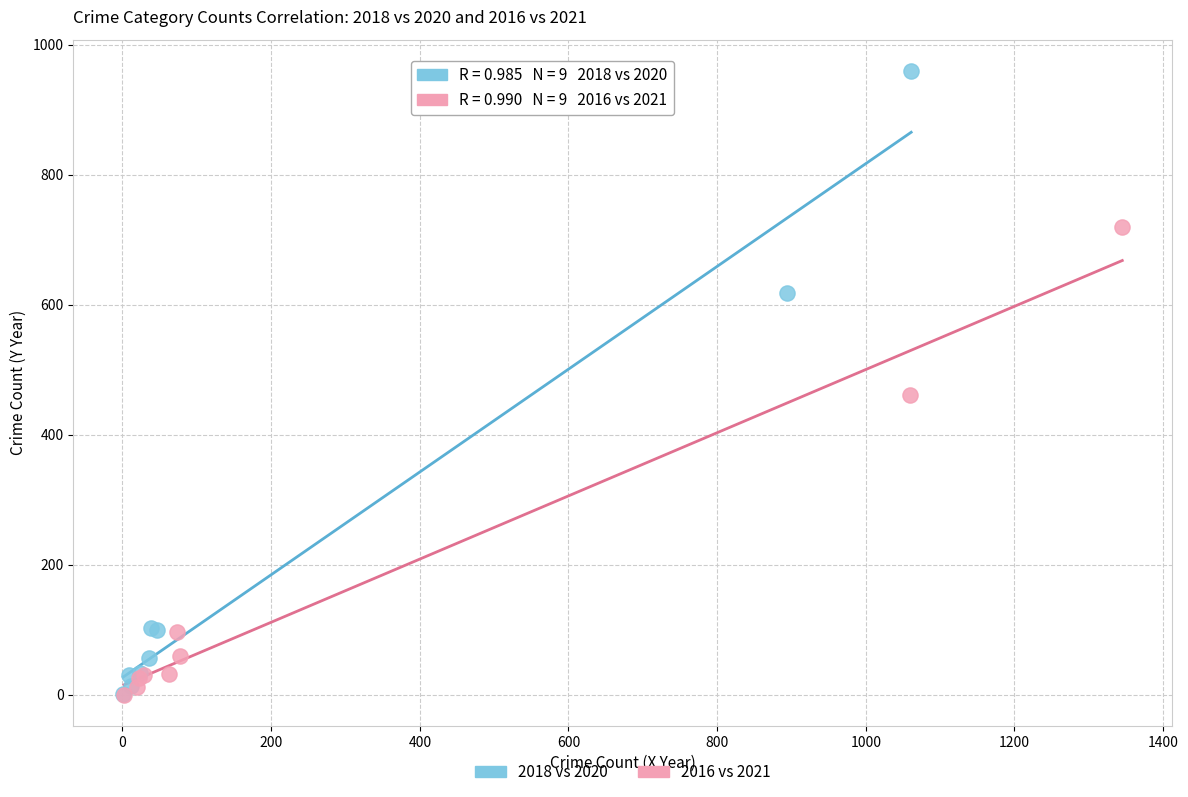

Which series contains the highest Y value?

2018 vs 2020